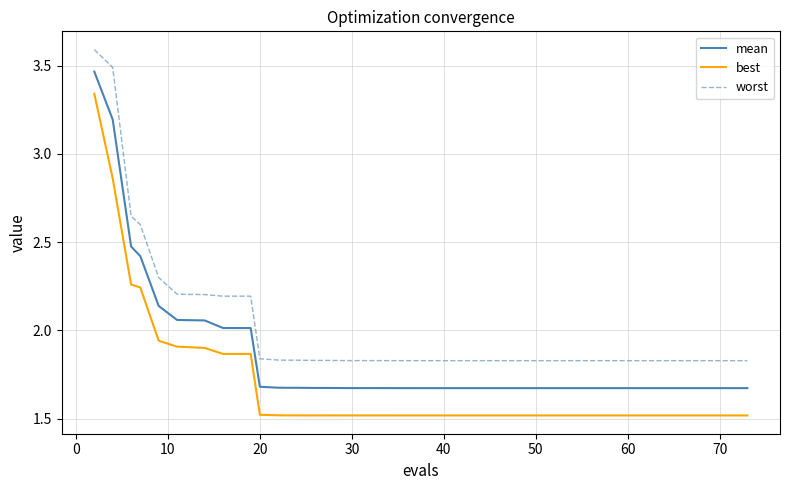

Count the number of categories in the chart.

40